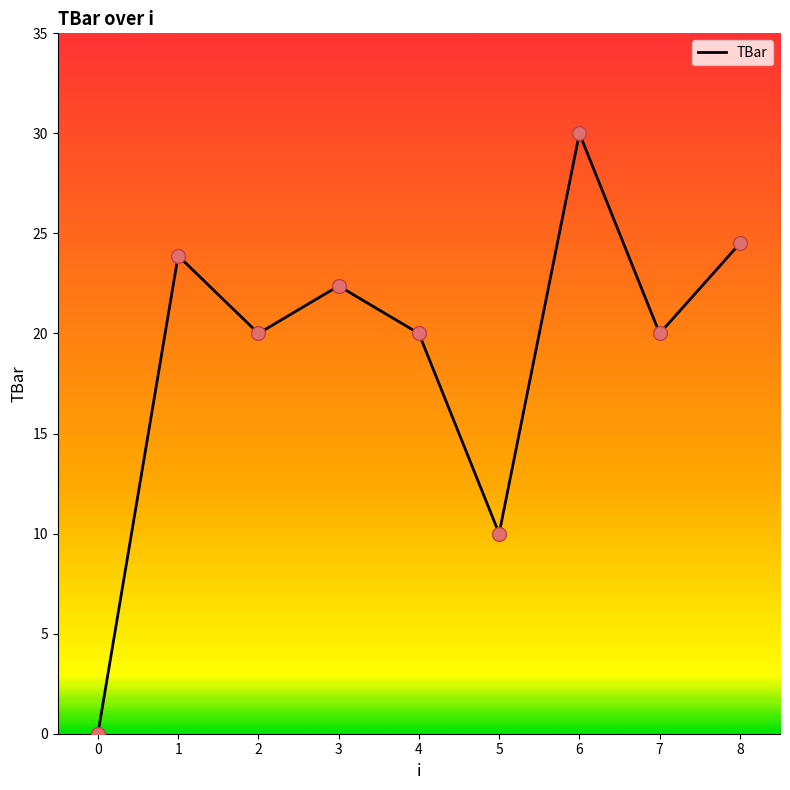

What is the change in value from 0 to 6?

+30.0